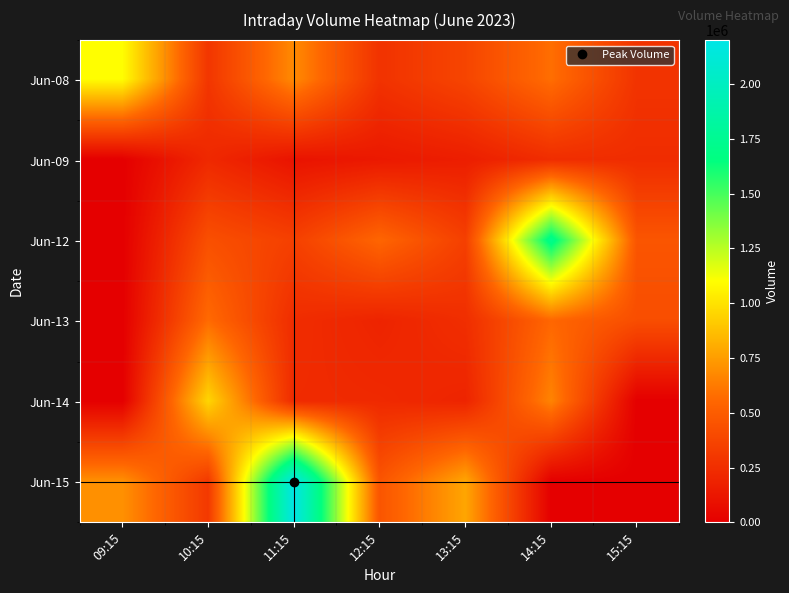

At which category is the sum across all series the highest?

11:15